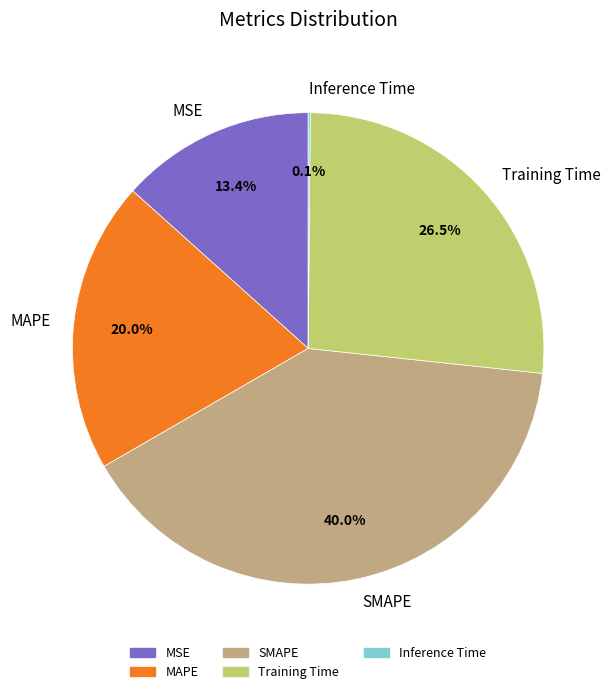

Does any single category account for the majority?

No